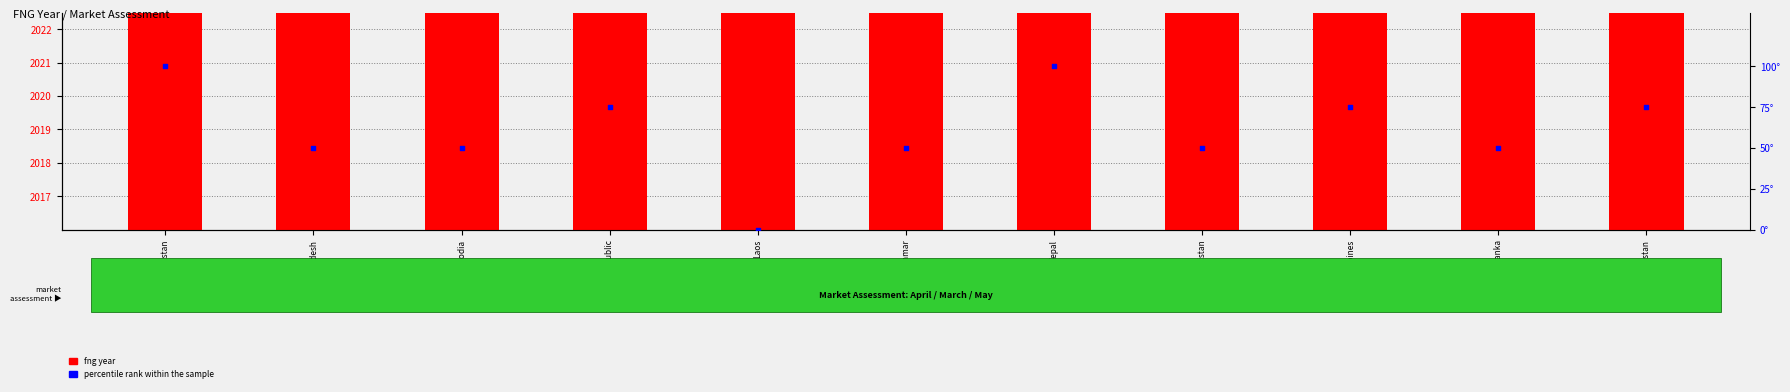

What are all the series names shown in the legend?

fng year, percentile rank within the sample